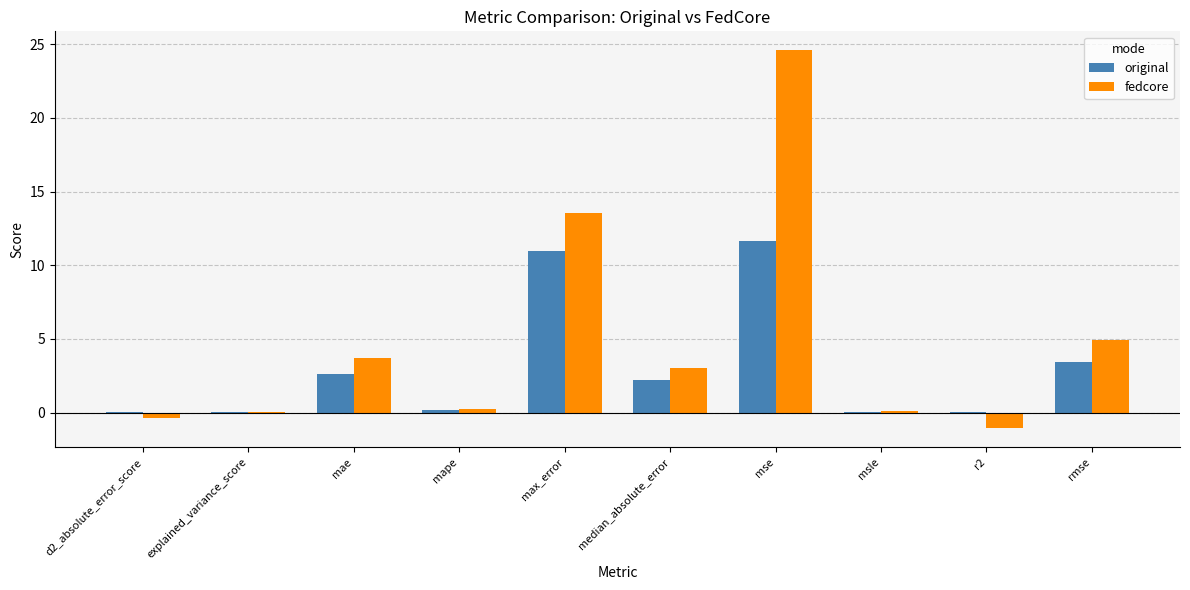

Does the chart contain stacked bars?

No